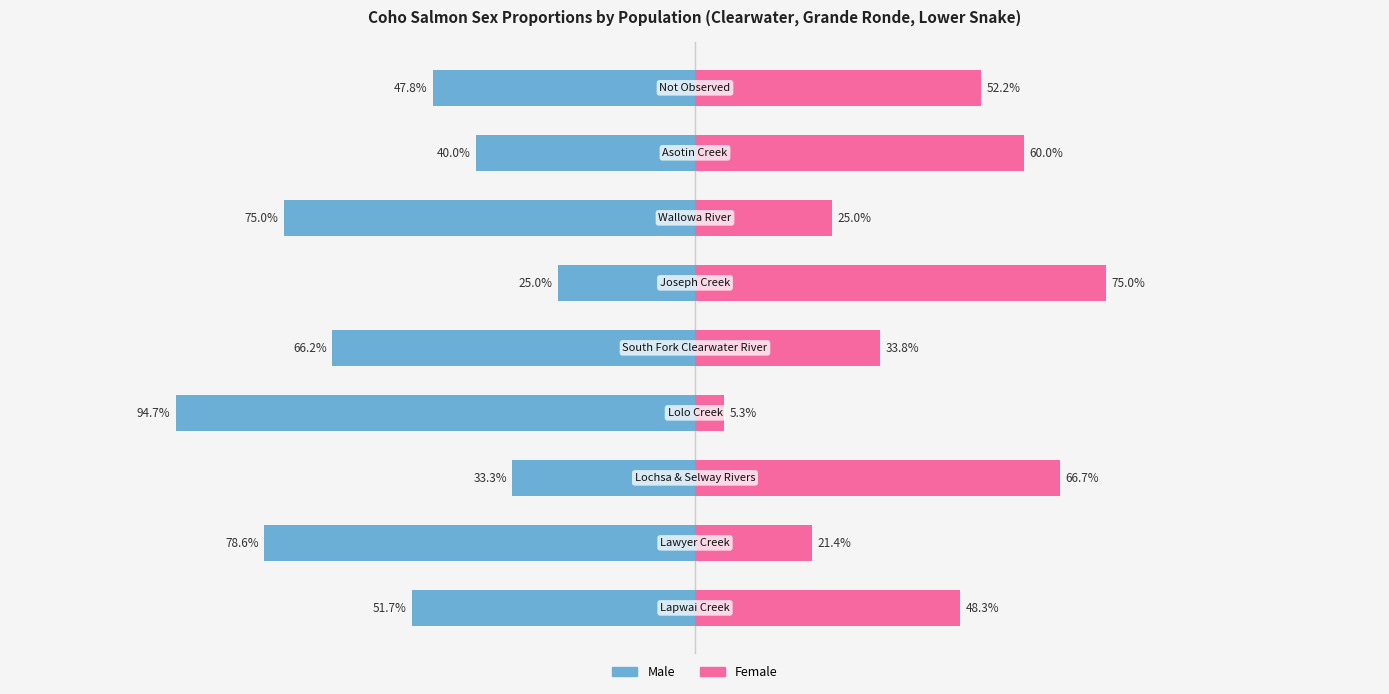

Reading left to right, extract all data points from this chart.

Male: Lapwai Creek=0.5	Lawyer Creek=0.8	Lochsa & Selway Rivers=0.3	Lolo Creek=0.9	South Fork Clearwater River=0.7	Joseph Creek=0.2	Wallowa River=0.8	Asotin Creek=0.4	Not Observed=0.5
Female: Lapwai Creek=0.5	Lawyer Creek=0.2	Lochsa & Selway Rivers=0.7	Lolo Creek=0.1	South Fork Clearwater River=0.3	Joseph Creek=0.8	Wallowa River=0.2	Asotin Creek=0.6	Not Observed=0.5